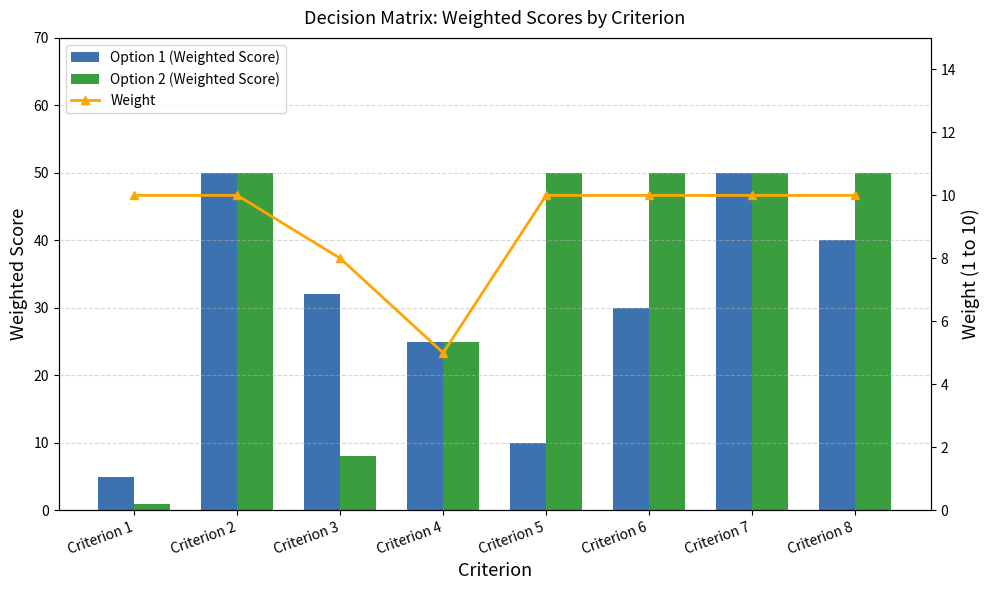

Count the Option 2 (Weighted Score) values in the range 25 to 50.

6